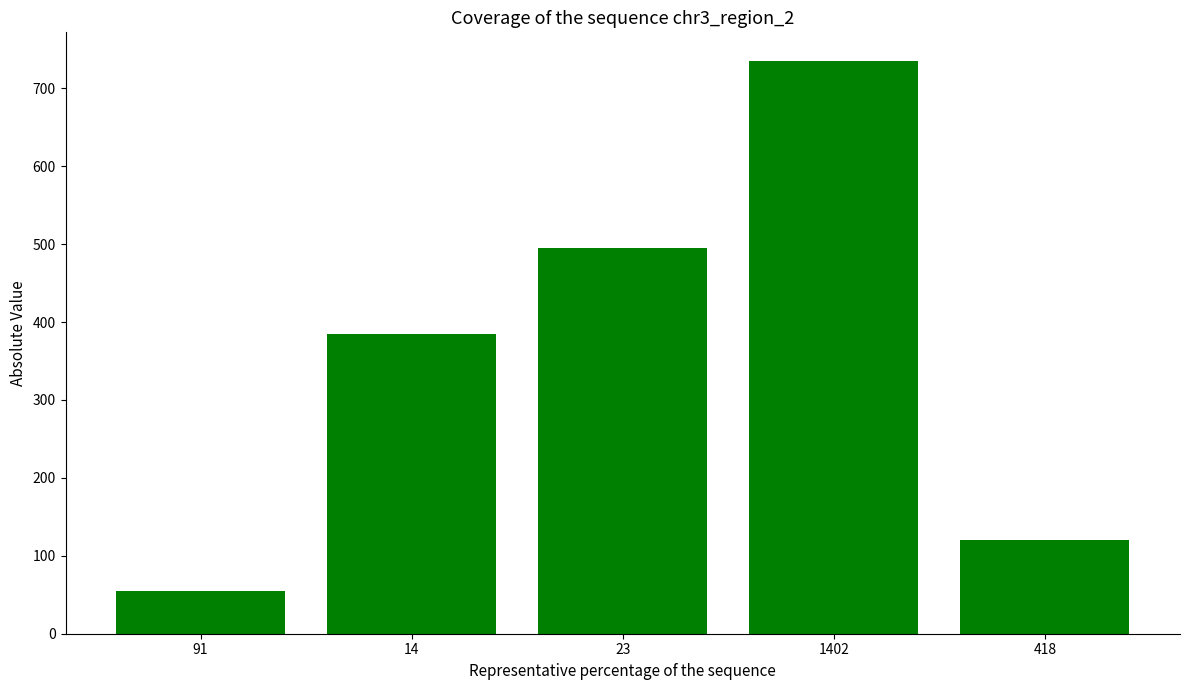

Where is the data nearest to the value 395?

14